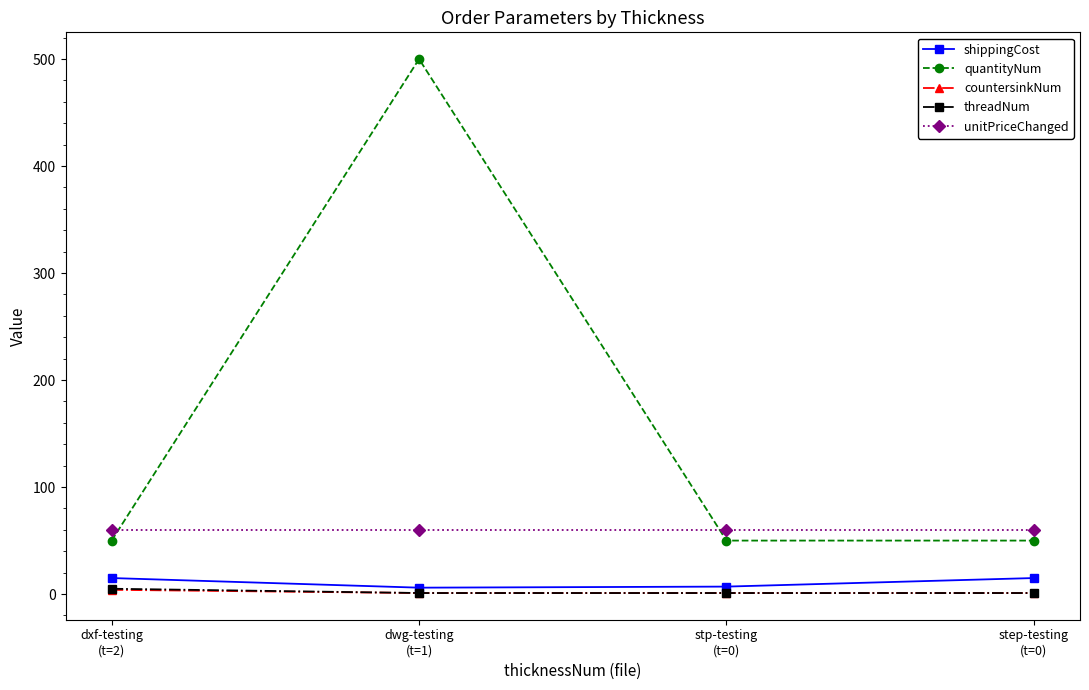

What is the sum of the quantityNum values at stp-testing
(t=0) and step-testing
(t=0)?

100